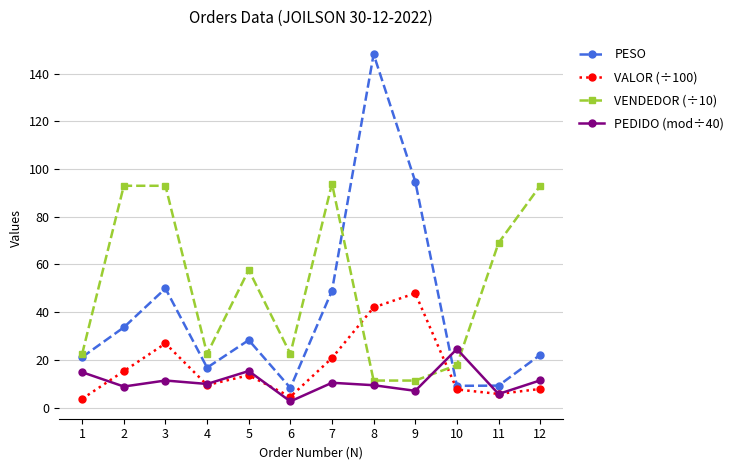

How many lines are shown in the chart?

4